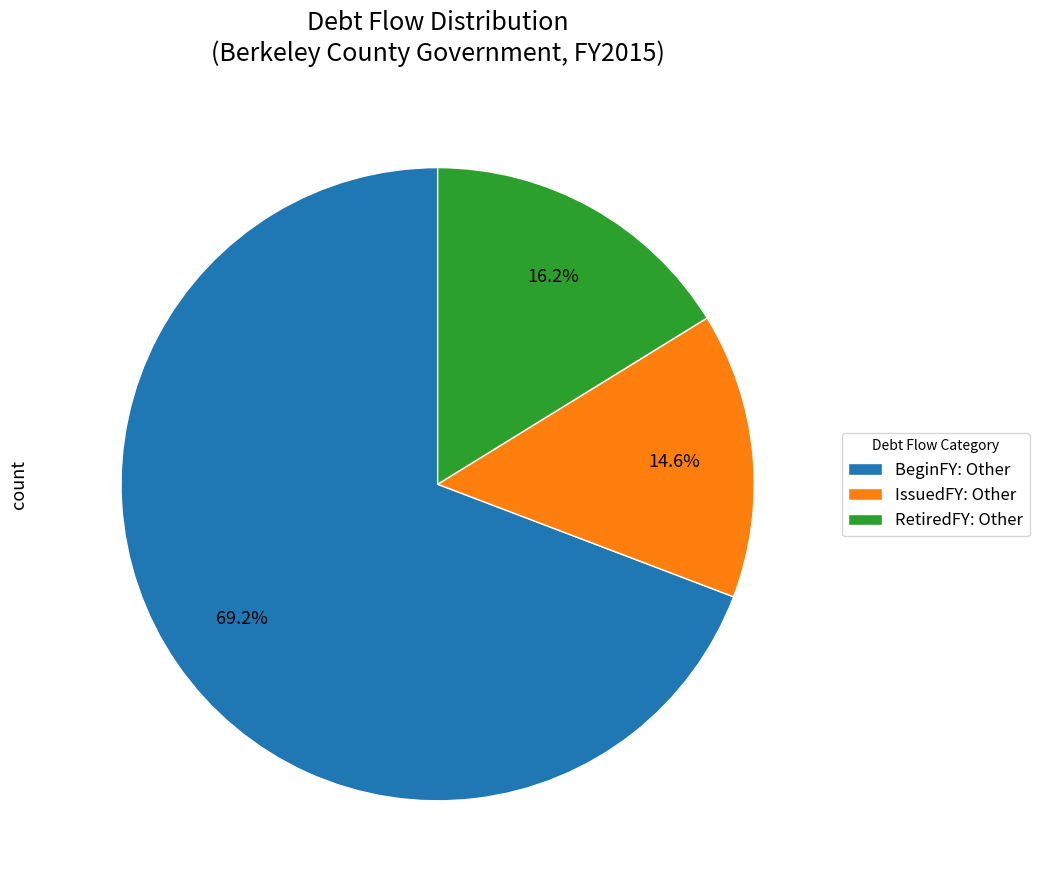

Approximately how many times larger is the value at RetiredFY: Other compared to IssuedFY: Other?

1.1